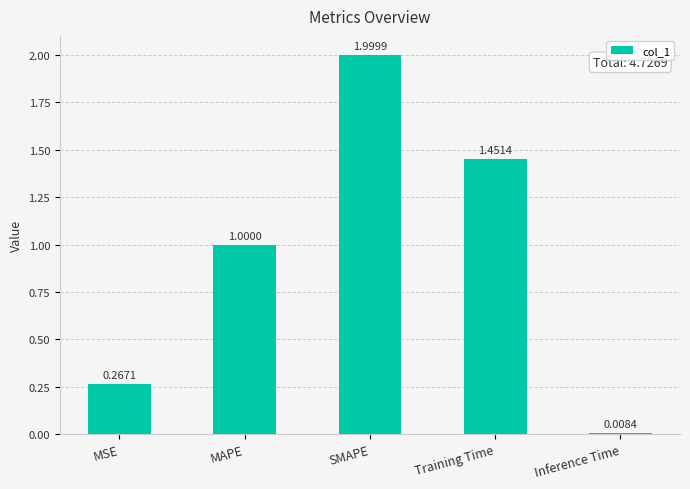

What is the sum of all values?

4.7